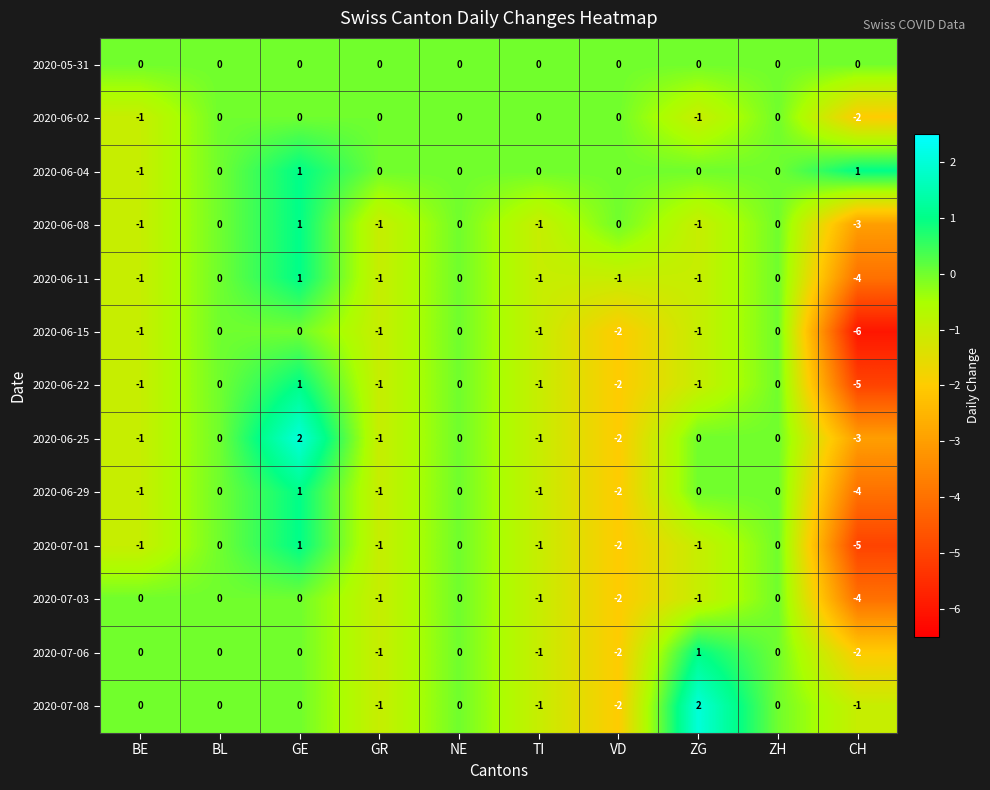

How many 2020-07-08 values are between -1 and 0?

8